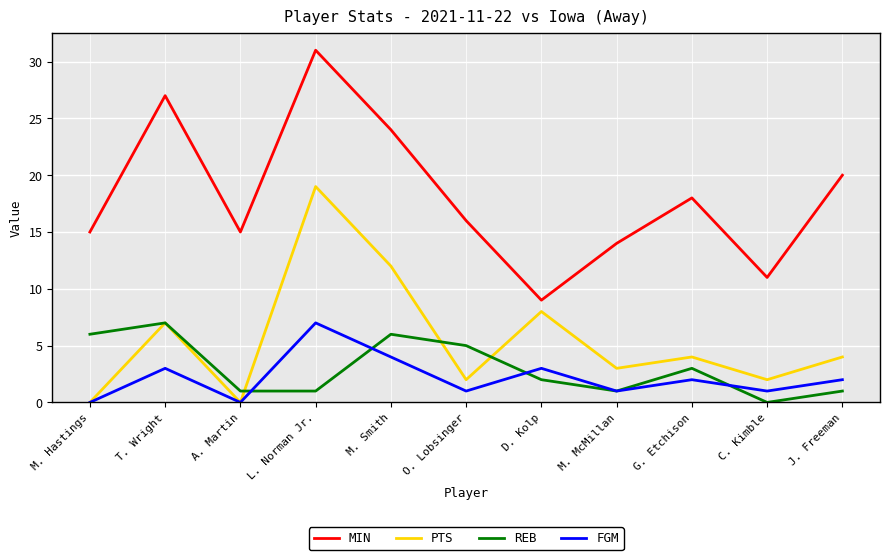

Which series has the largest range (max minus min)?

MIN